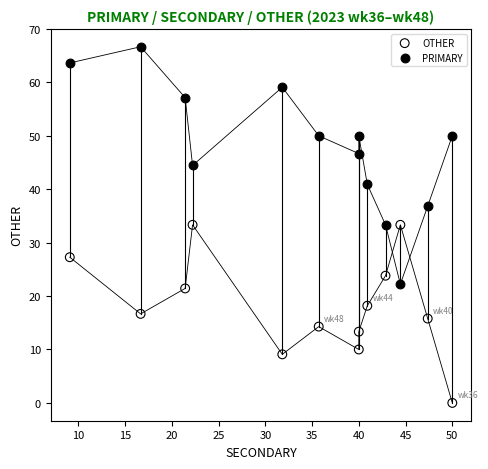

What is the X range (max minus min) for the scatter plot?

40.9